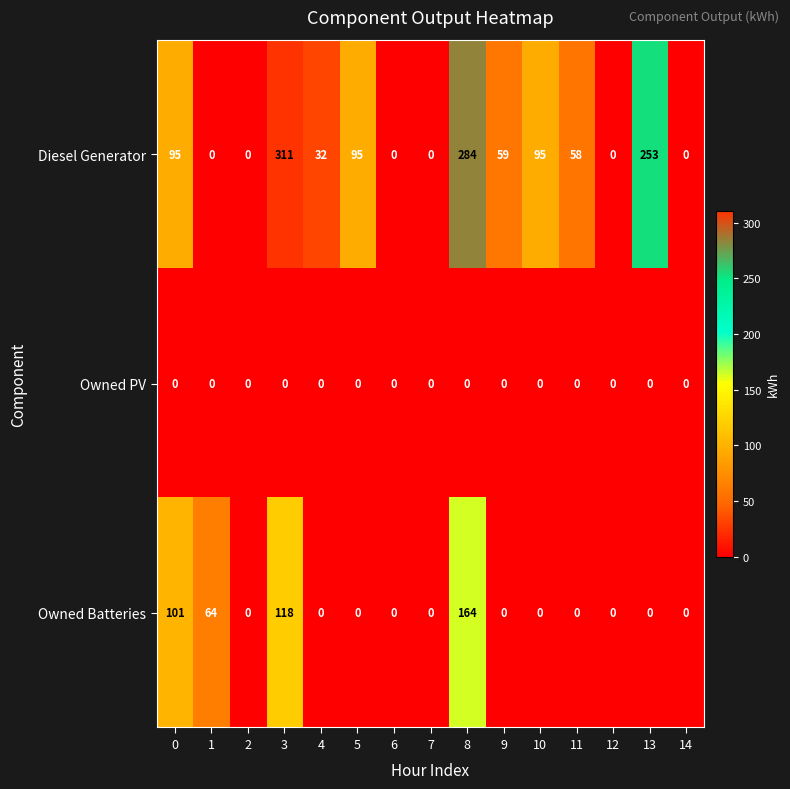

What is the total value across all series at 1?

64